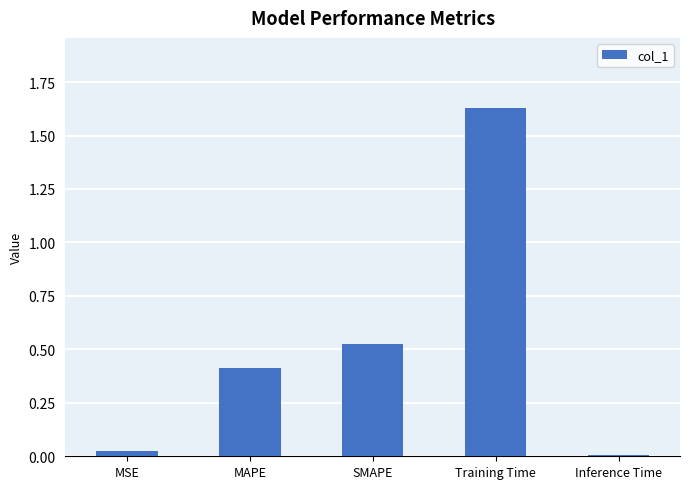

True or false: the data shows 0.4 at MAPE.

True